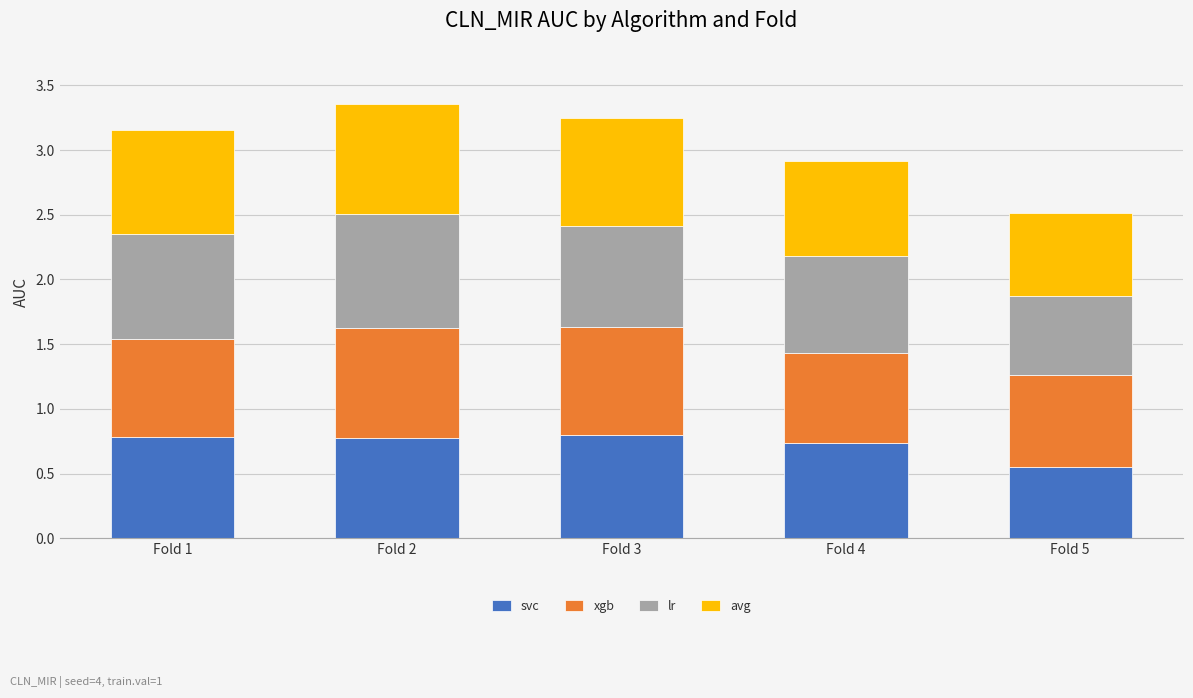

At which label does svc reach its minimum?

Fold 5